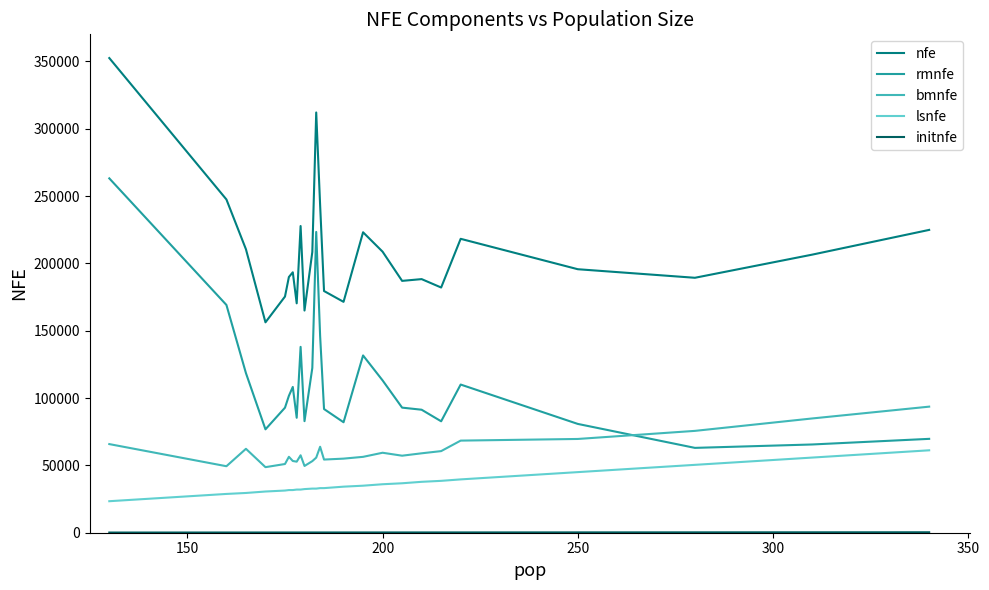

What is the minimum value for lsnfe?

23400.0